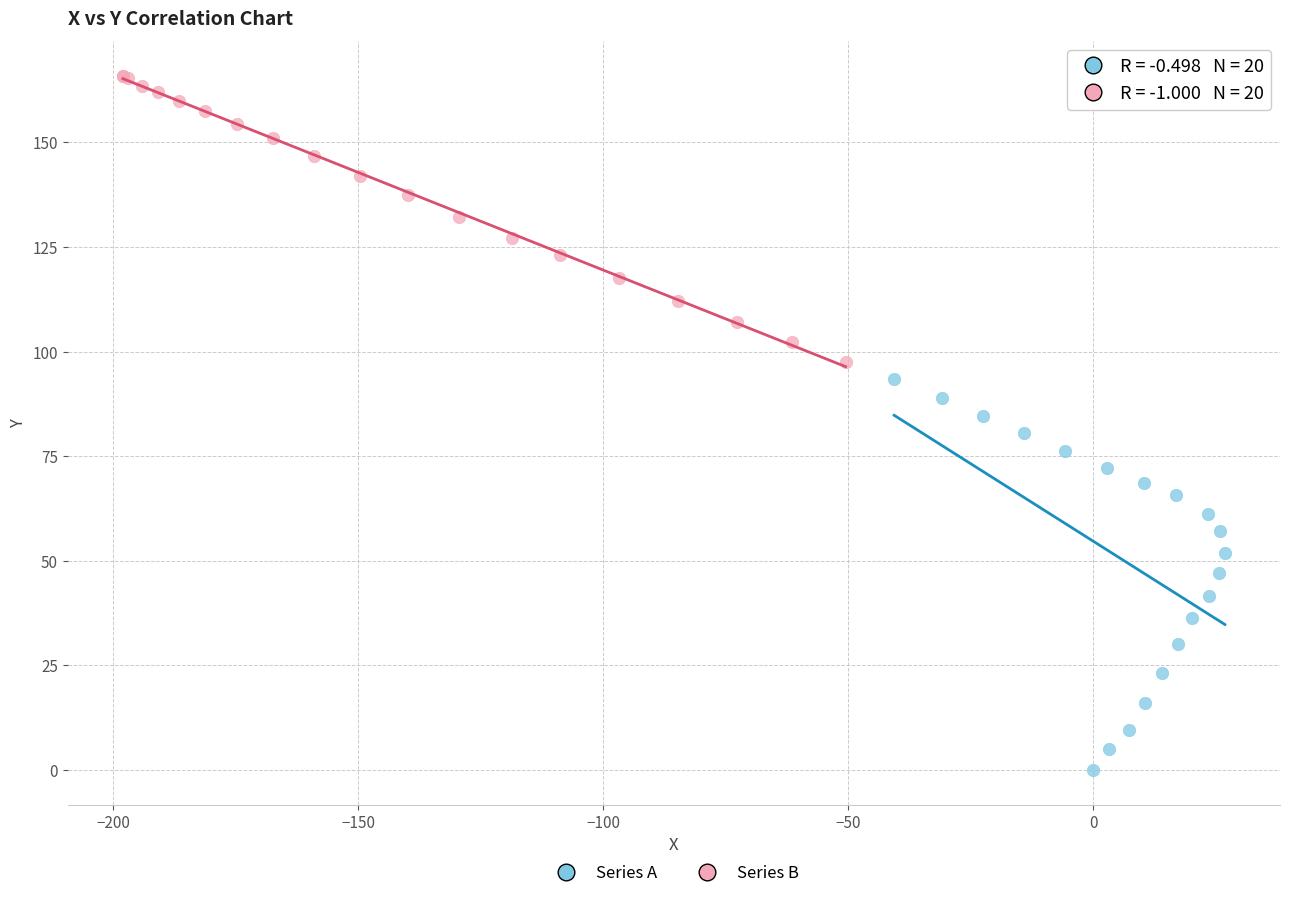

Which series contains the lowest Y value?

Series A